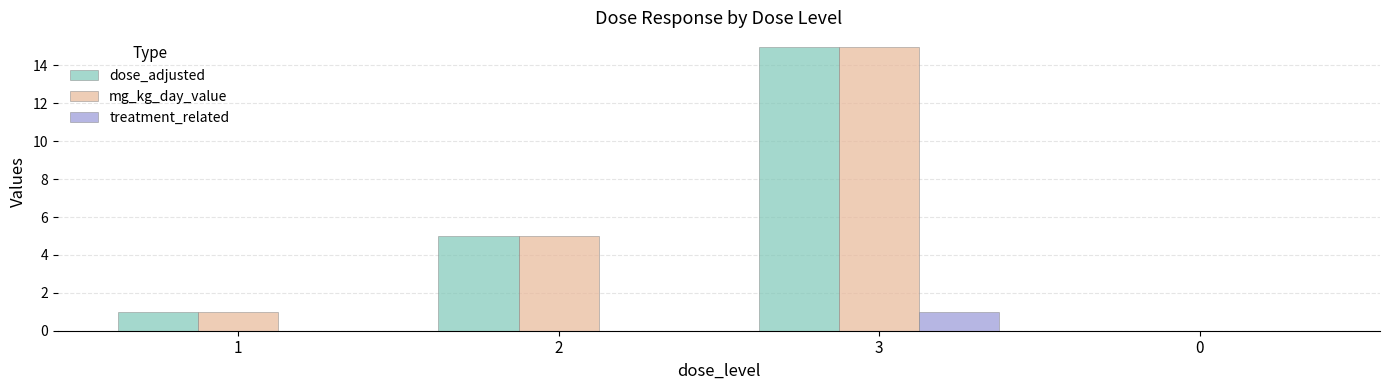

Is it true that mg_kg_day_value equals 7 at 2?

False